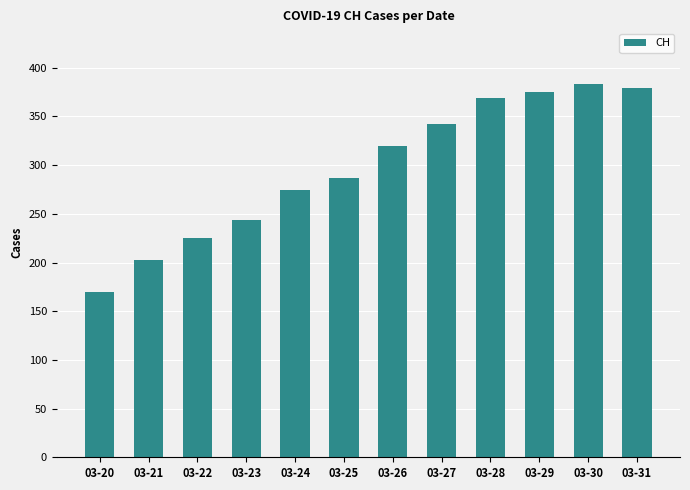

How many bars are there in total?

12